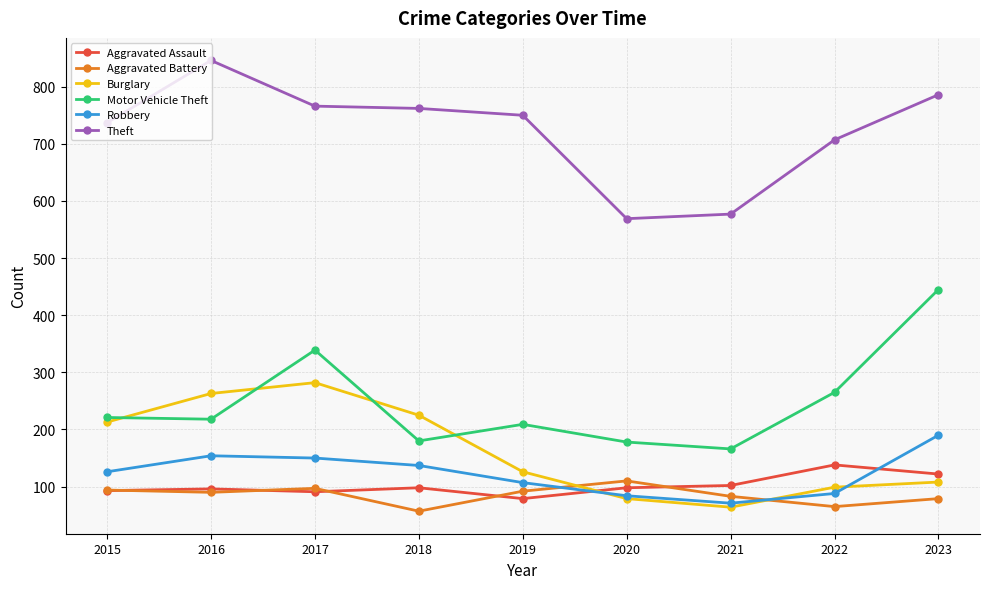

Read the Burglary value at 2020.

79